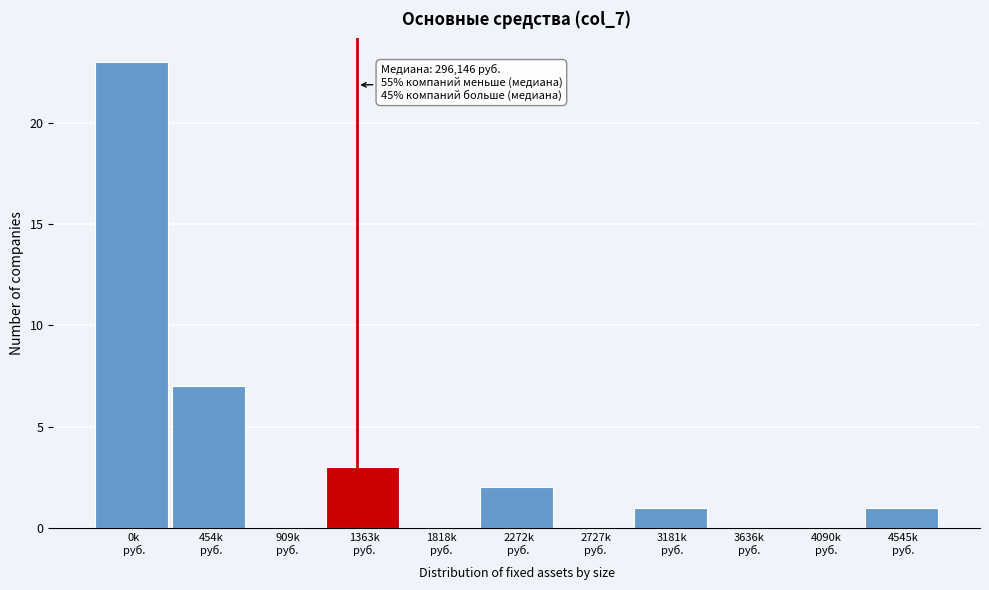

What is the sum of all values?

37